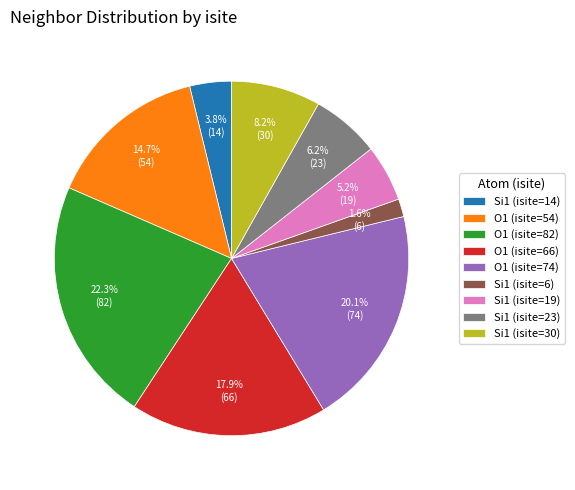

To the nearest percent, what is the average slice percentage?

11%